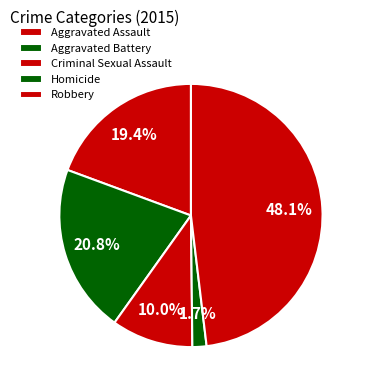

Rank the categories by value from highest to lowest.

Robbery, Aggravated Battery, Aggravated Assault, Criminal Sexual Assault, Homicide